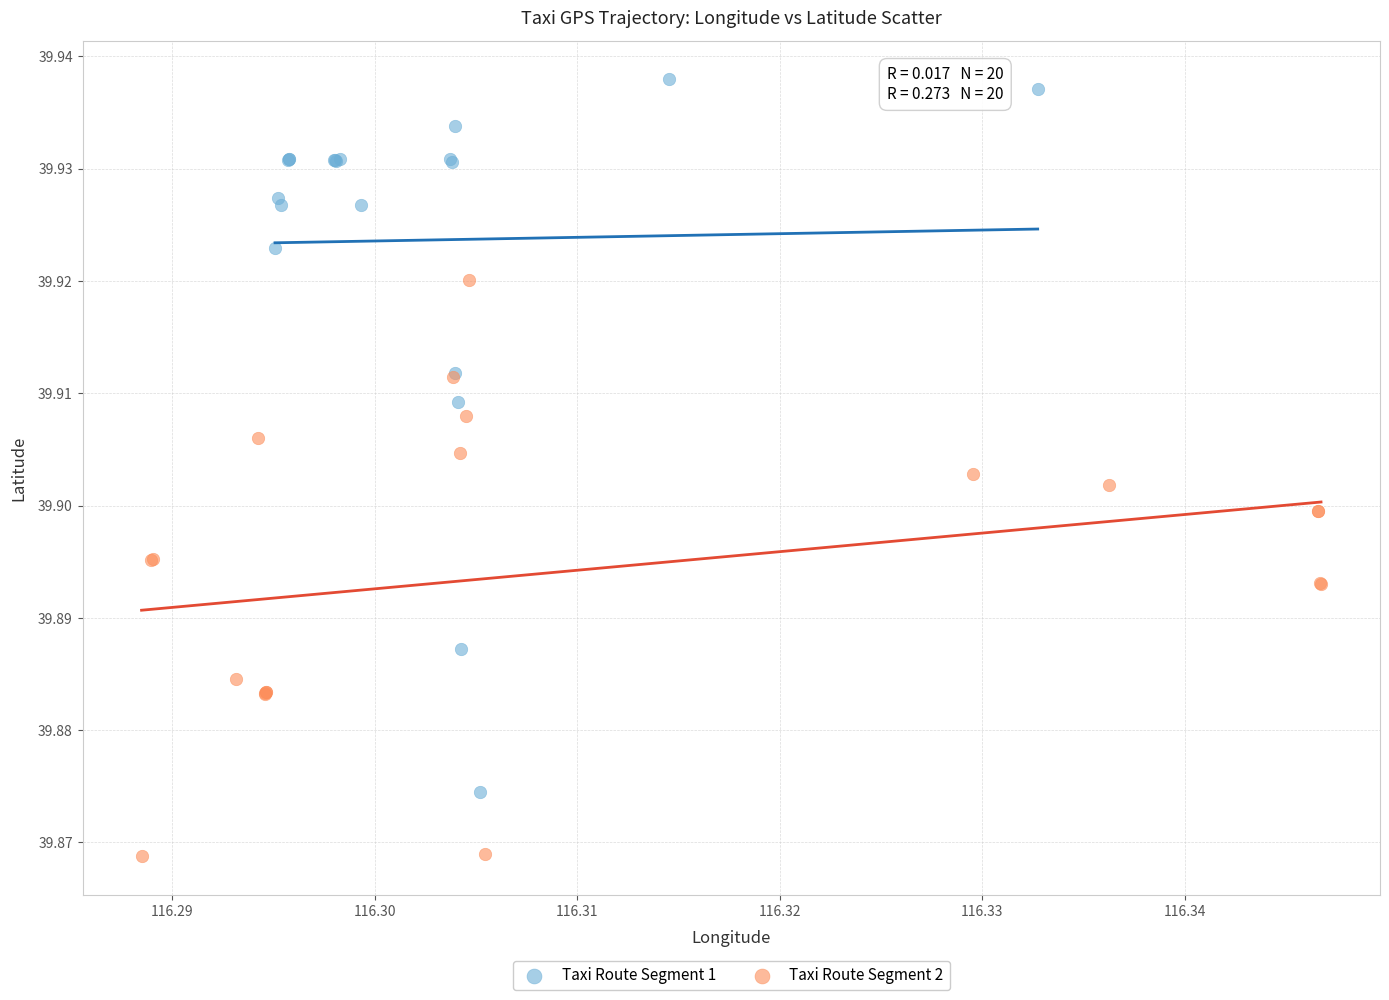

Which series has the largest Y range (max minus min)?

Taxi Route Segment 1